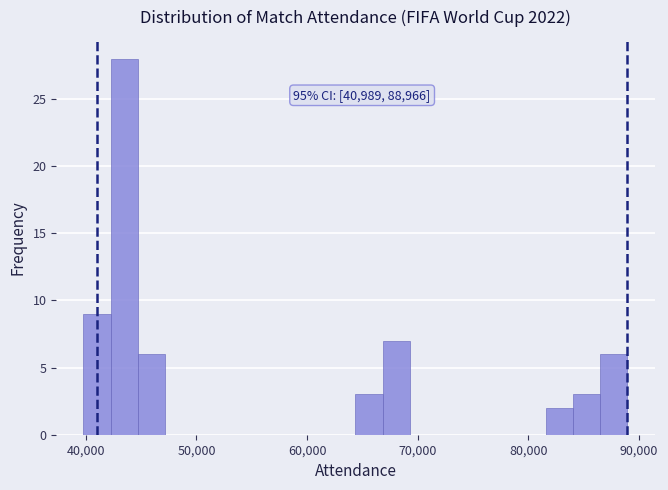

Read against the x-axis, roughly where is the centre of the tallest bar?

43000